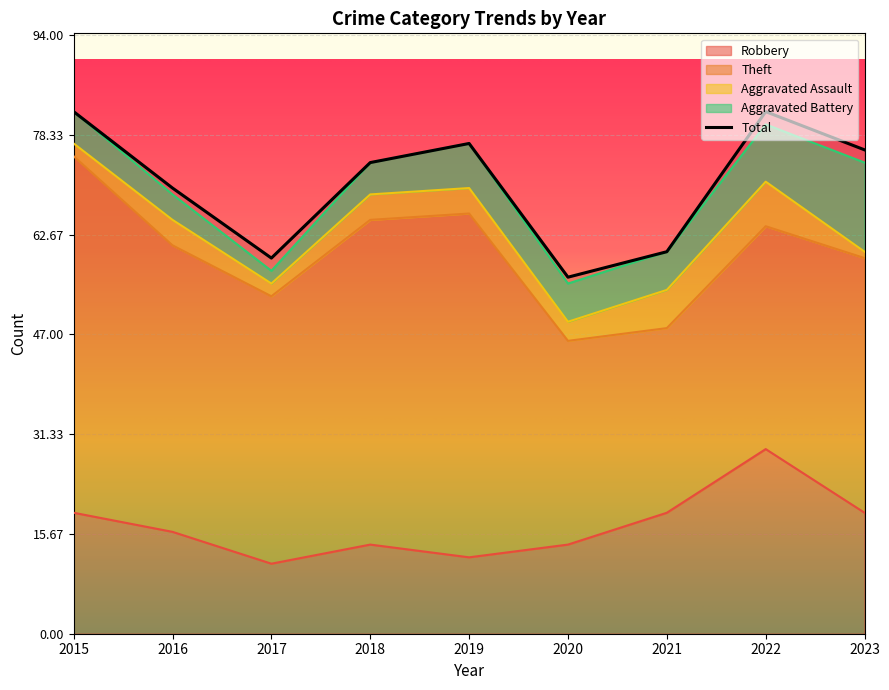

What is the difference between the maximum and minimum values in the Theft series?

27